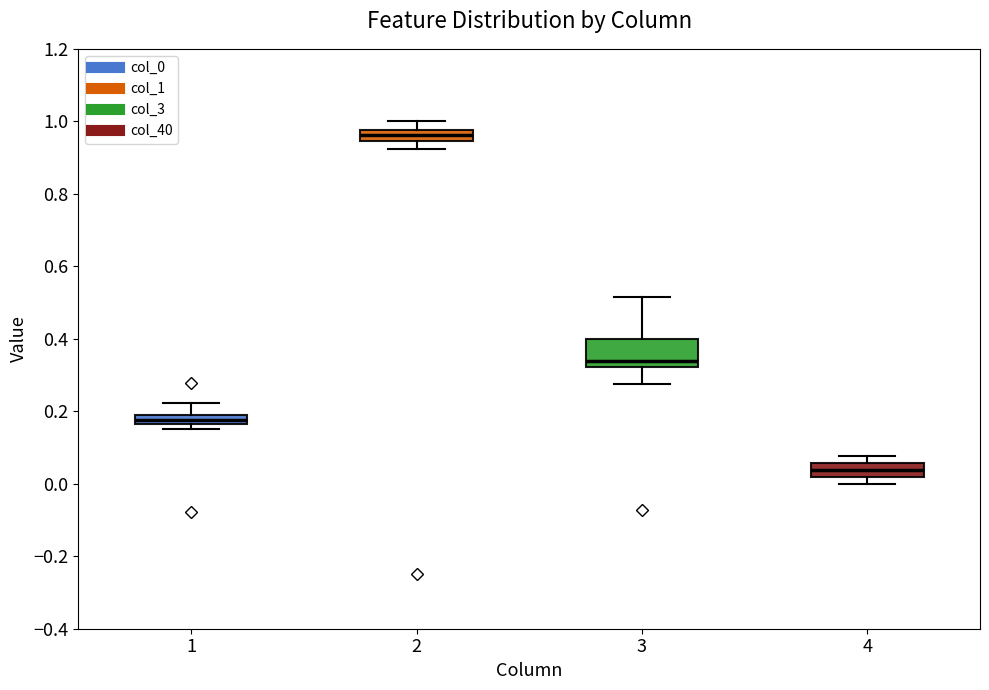

Where does the median line of the box at x = 3 sit on the y-axis? The values are not printed on the chart, so give them approximately, as read against the axis.

0.34